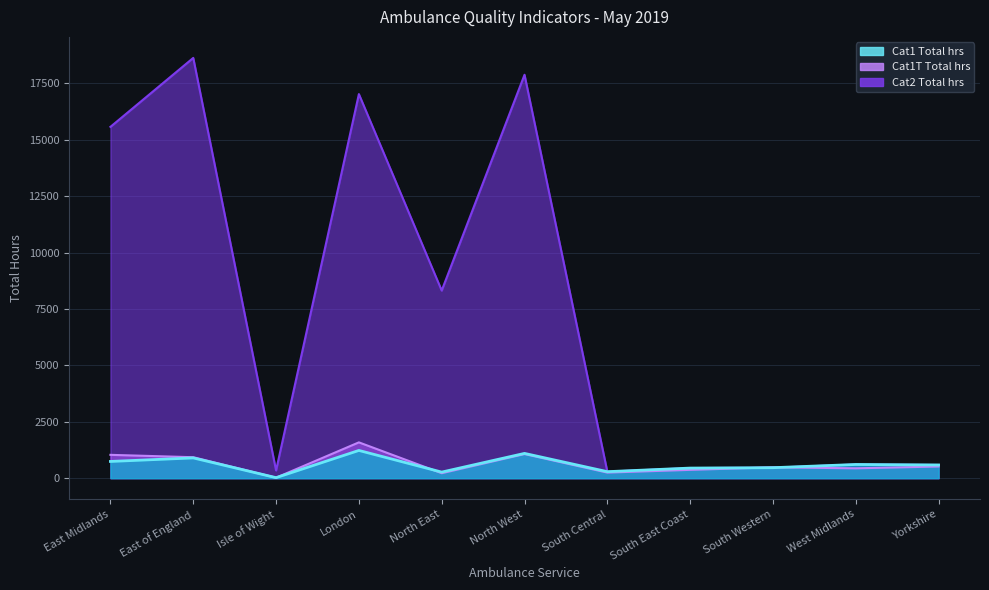

What is the total value across all series at North West?

20056.7